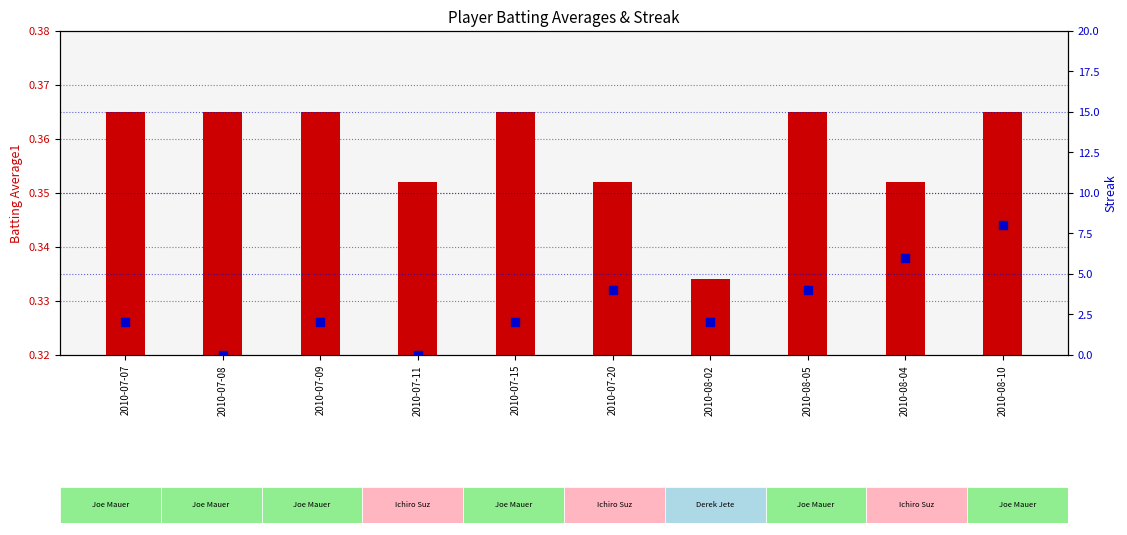

What is the total value across all series at 2010-07-15?

2.4